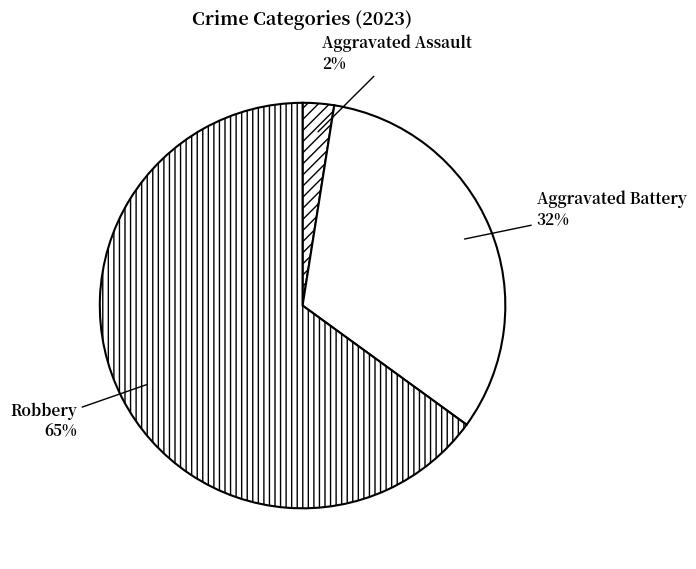

Is there any slice that represents more than half of the pie?

Yes